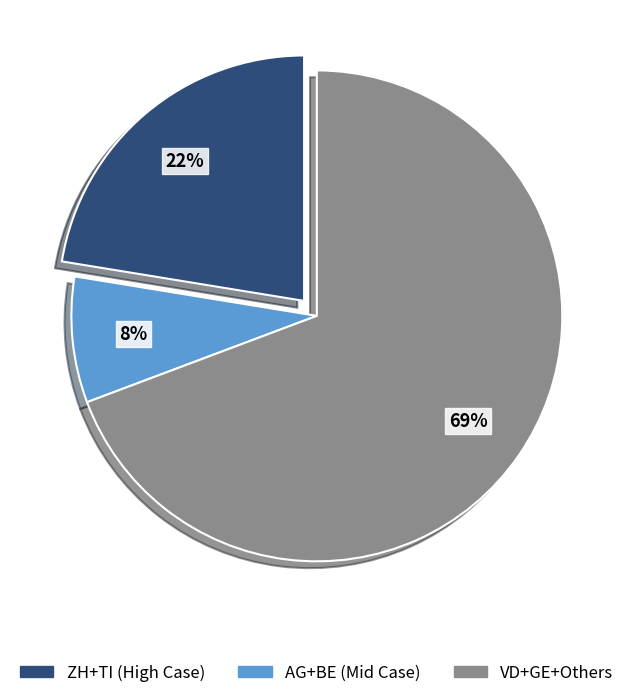

Is there any slice that represents more than half of the pie?

Yes